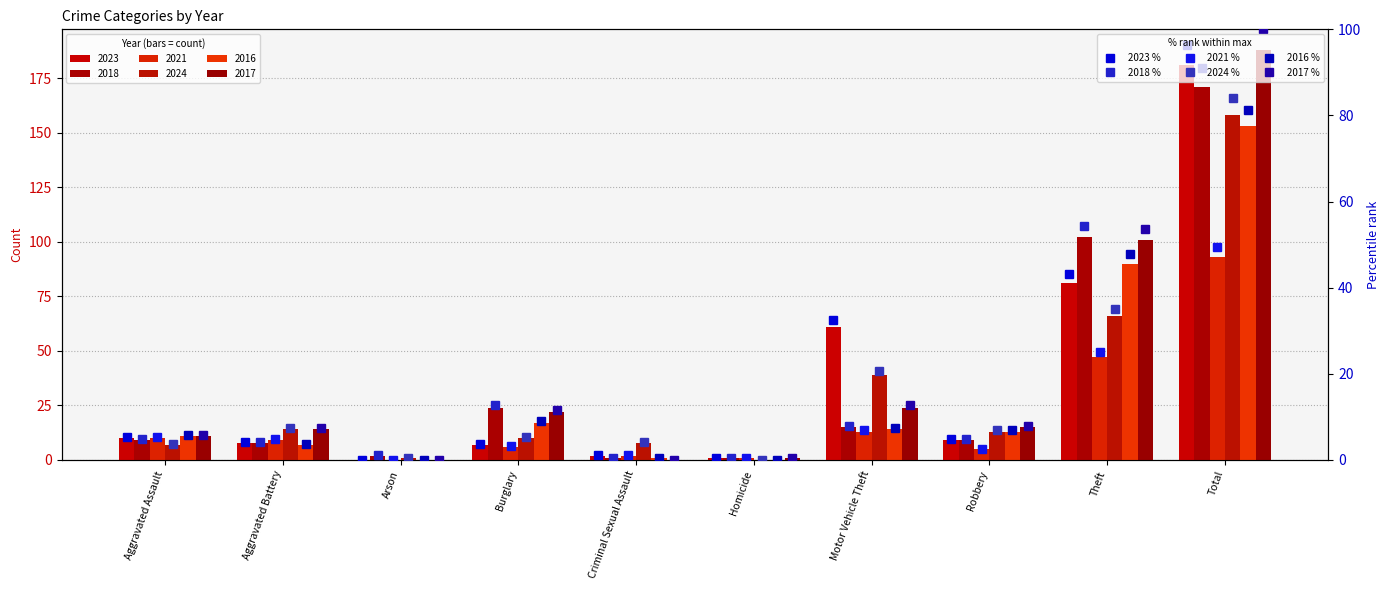

What position from the right is Aggravated Battery?

9